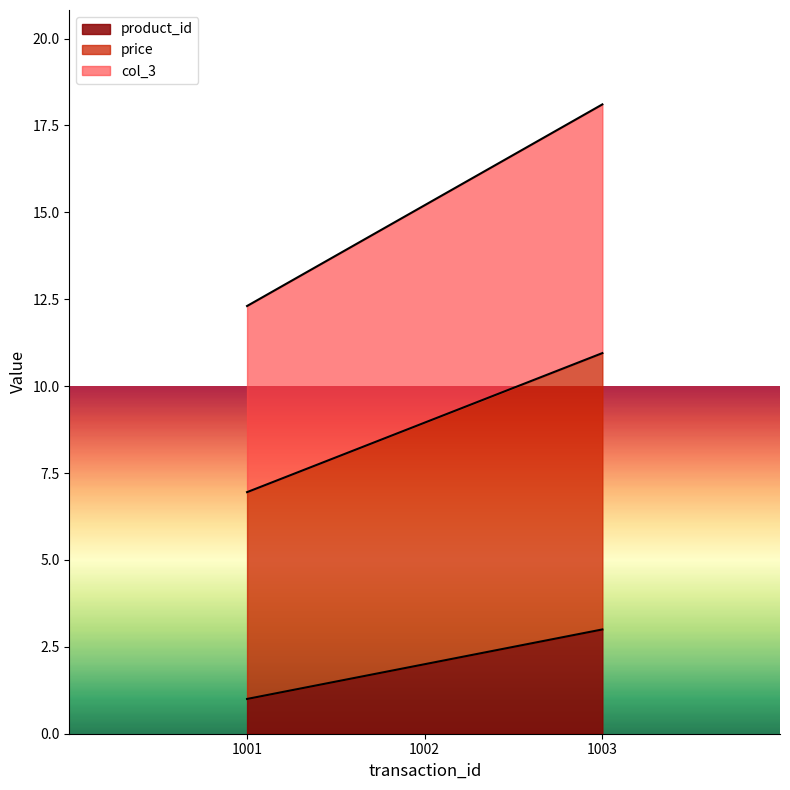

Reading left to right, transcribe all the data shown in this chart.

product_id: 1001=1.0	1002=2.0	1003=3.0
price: 1001=7.0	1002=8.9	1003=10.9
col_3: 1001=12.3	1002=15.2	1003=18.1